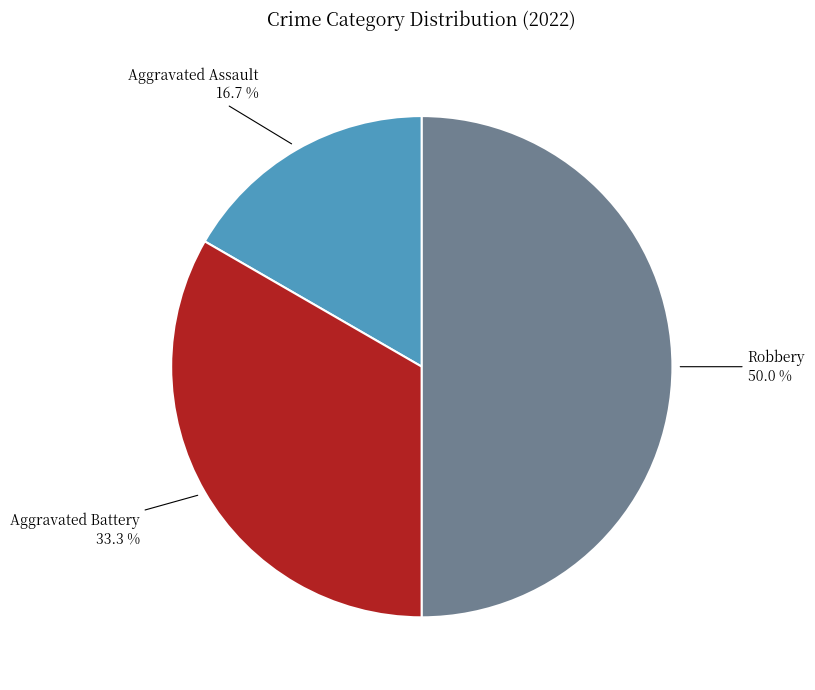

Count the number of slices in the pie.

3